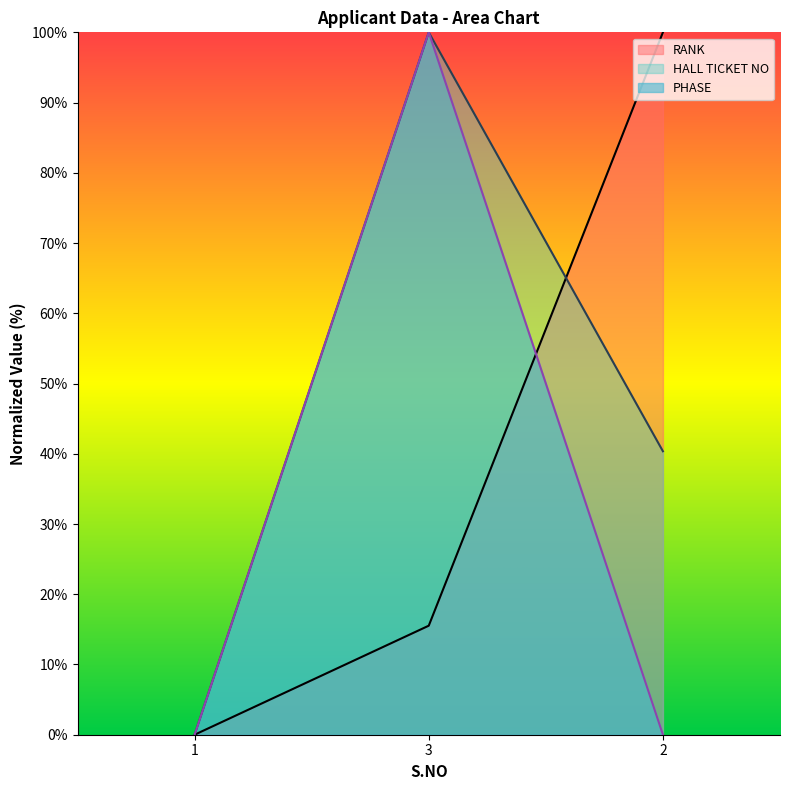

Does the chart have visible grid lines?

No